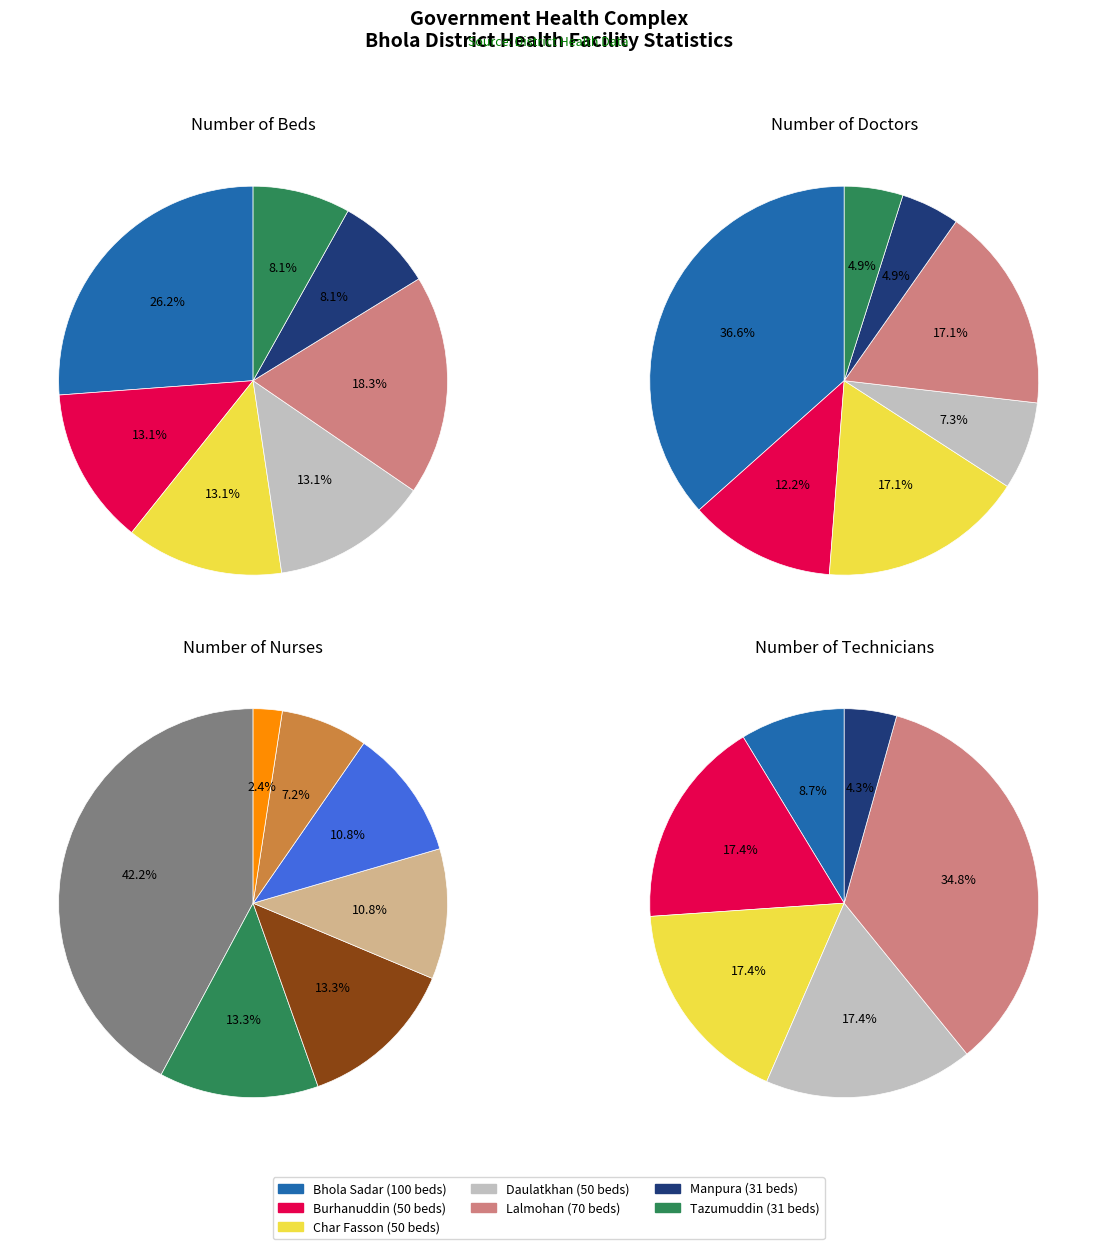

Count the number of slices in the pie.

7